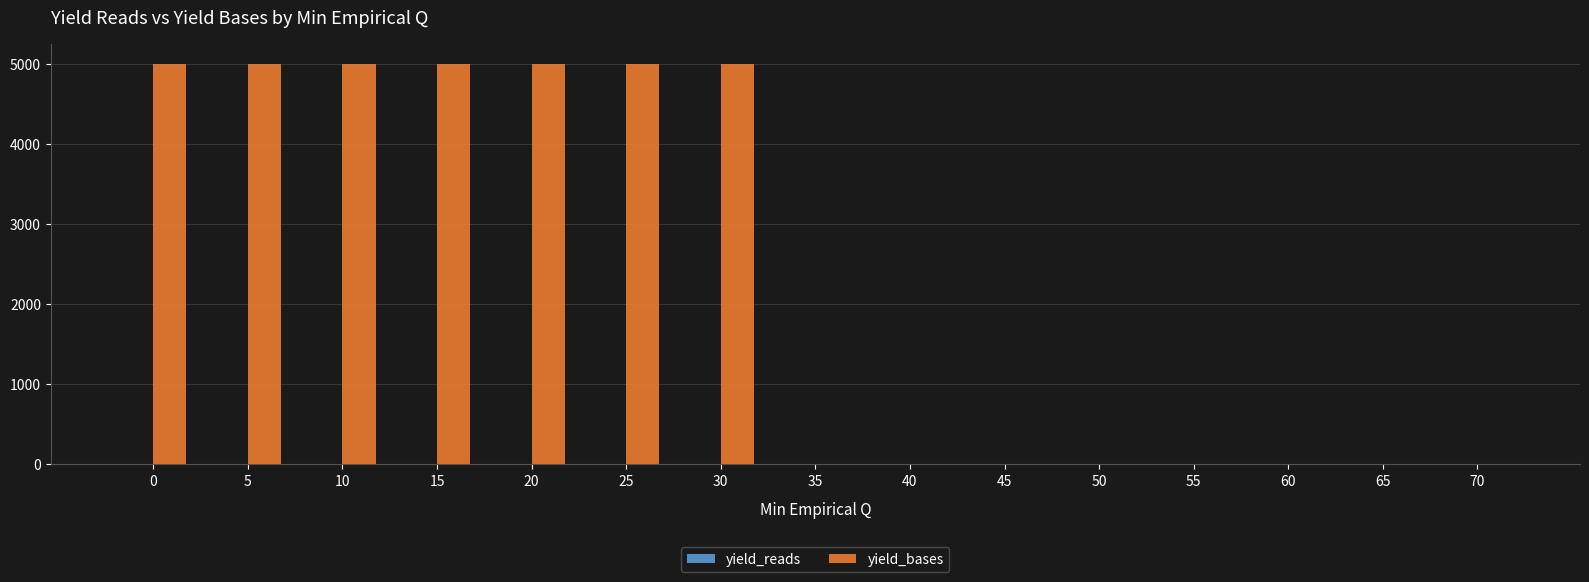

What is the greatest value displayed?

5000